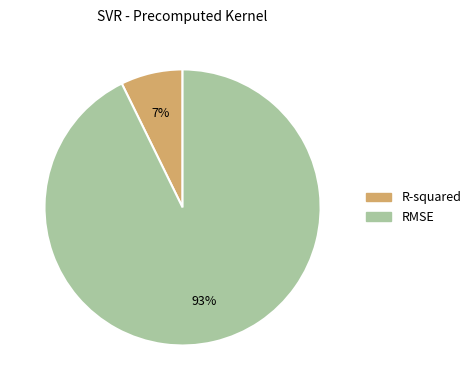

To the nearest percent, what portion does R-squared represent?

7%